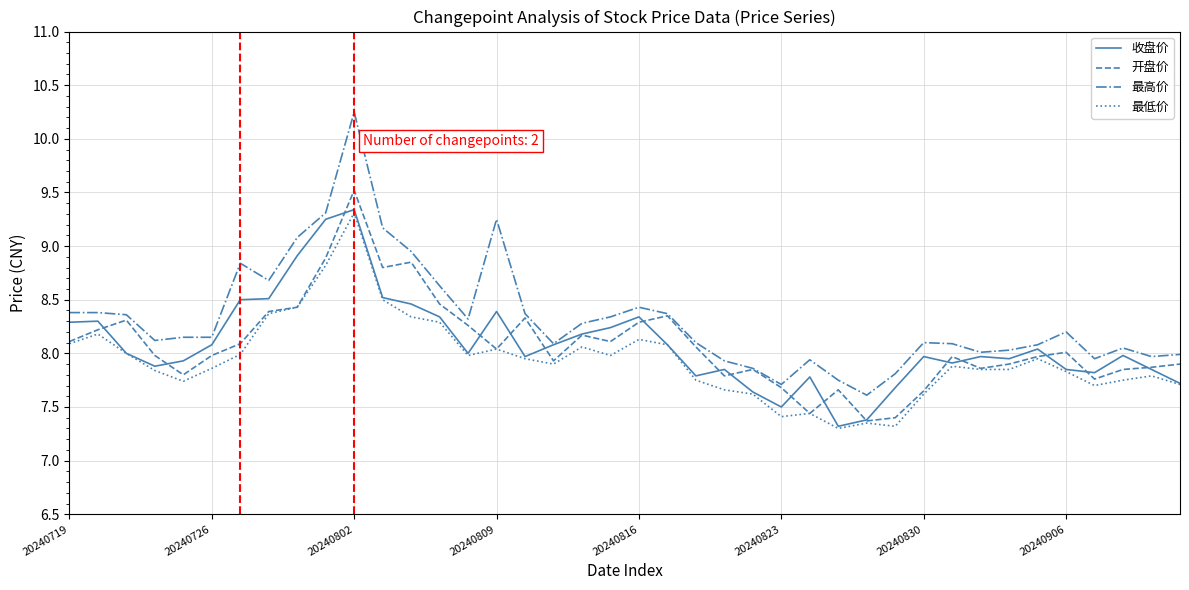

In 开盘价, how many points are lower than both neighbors (excluding endpoints)?

10